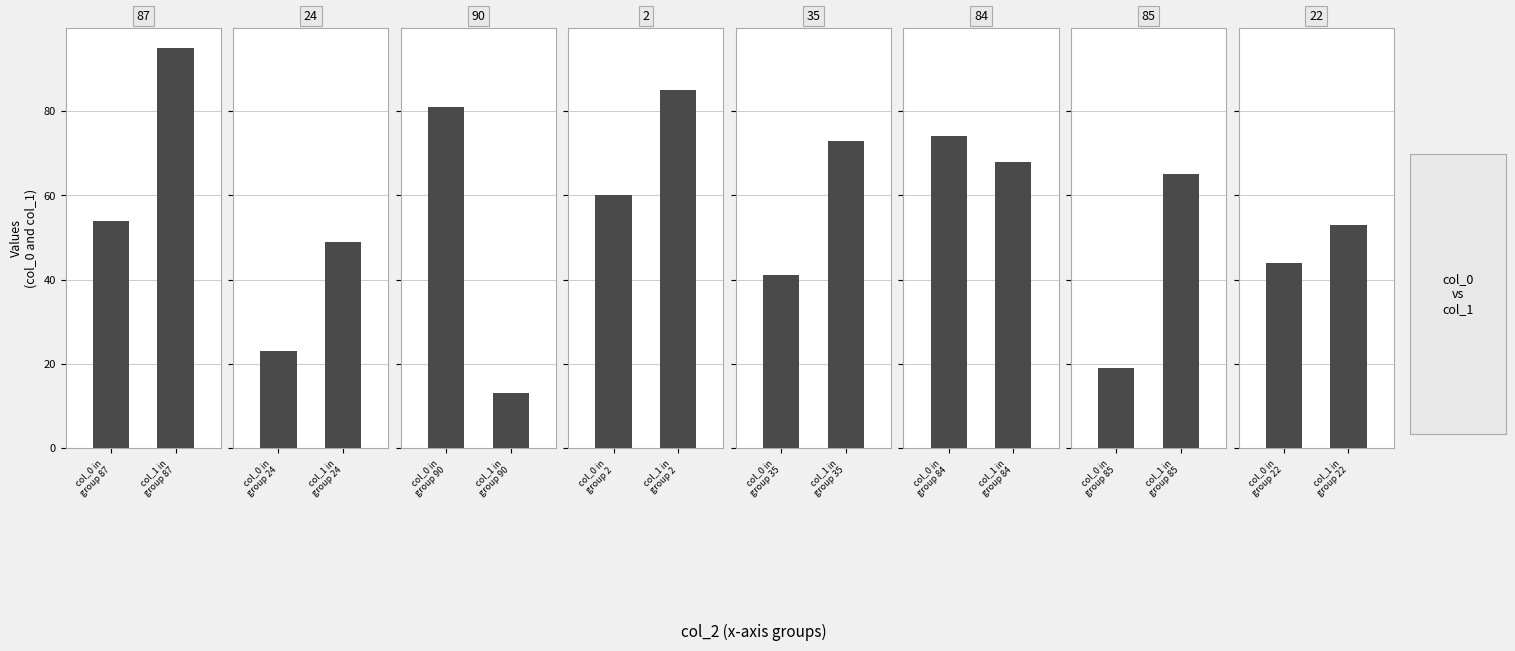

What is the label of the 11th bar from the left?

84